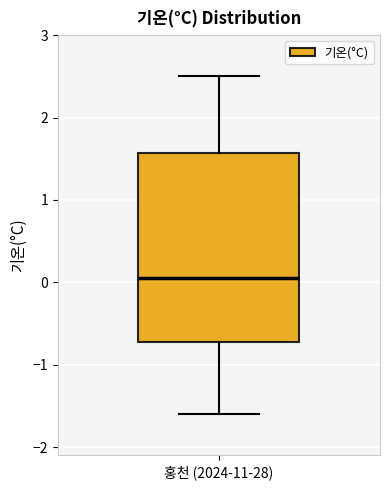

Transcribe this box plot: give where the median line is, the range the box spans, and where the two whiskers end, as read against the y-axis. The values are not printed on the chart, so give them approximately, as read against the axis.

median 0.1, box -0.7 to 1.6, whiskers -1.6 to 2.5